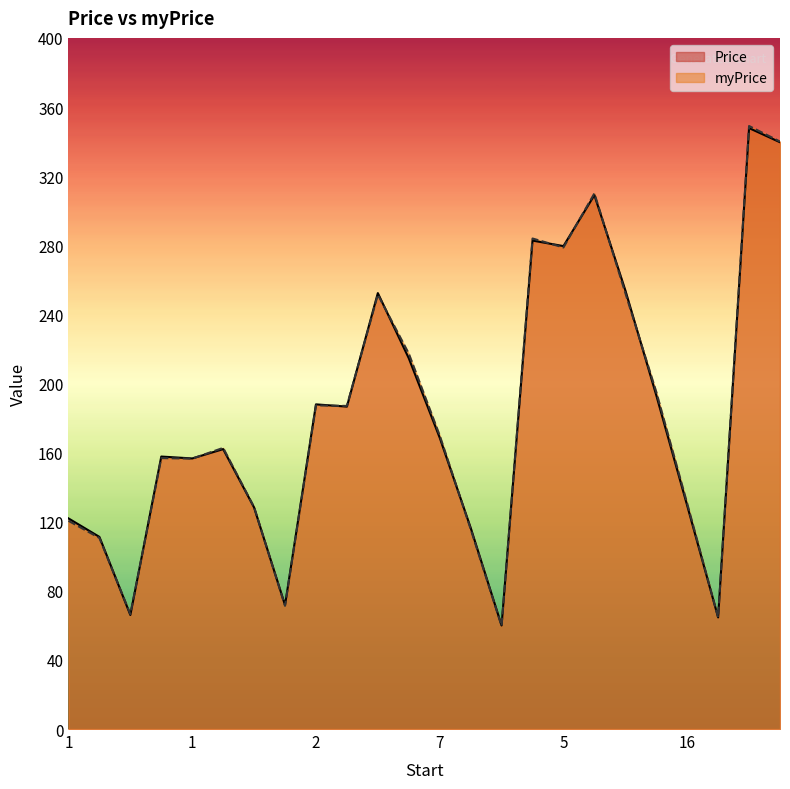

At which category does Price reach its first local peak?

1